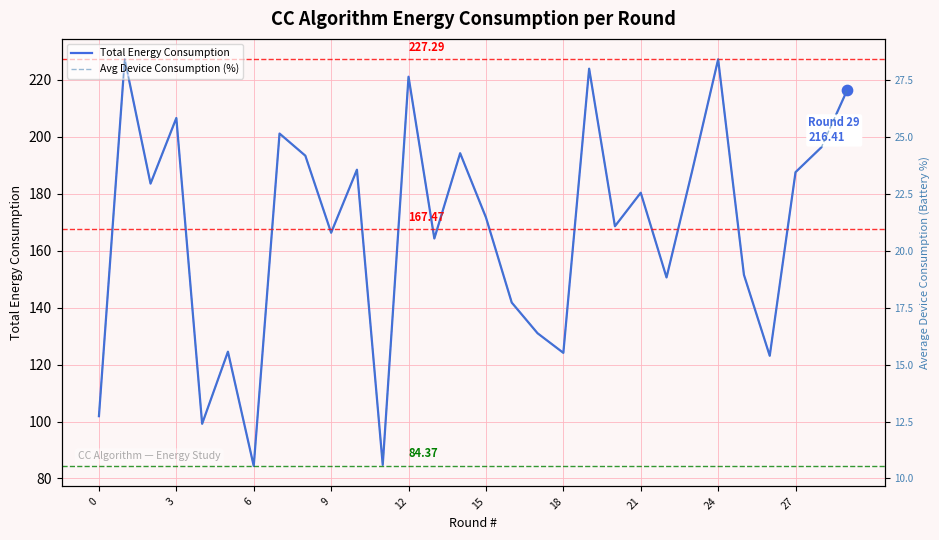

Which series has the largest total across all categories?

Total Energy Consumption